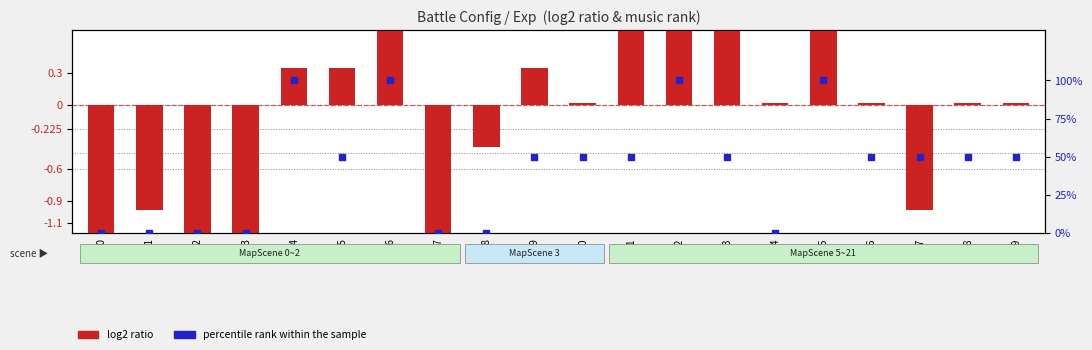

Which series has the largest Y range (max minus min)?

percentile rank within the sample